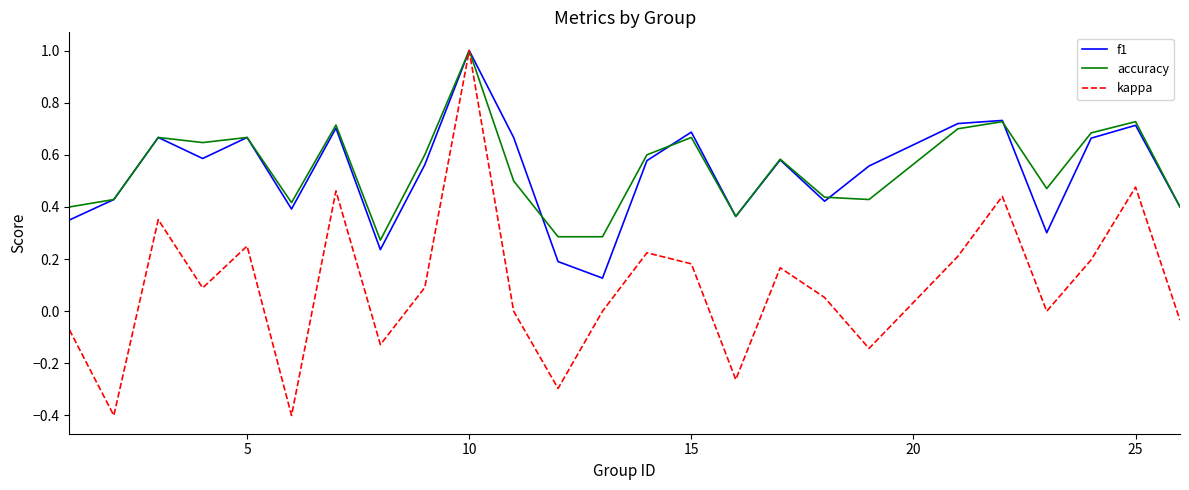

Which series has the largest range (max minus min)?

kappa